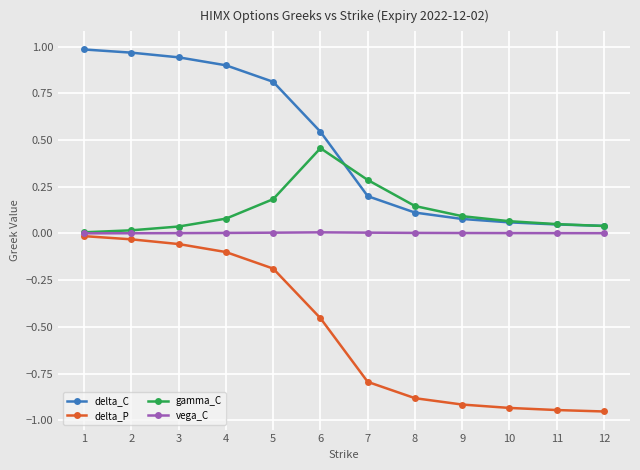

Is it true that gamma_C equals 0.0 at 3?

True